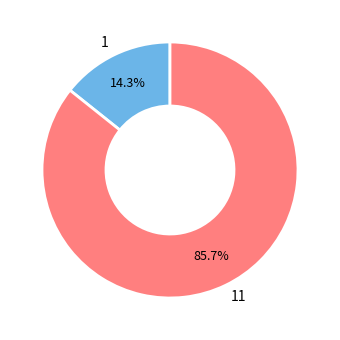

To the nearest percent, what is the average slice percentage?

50%